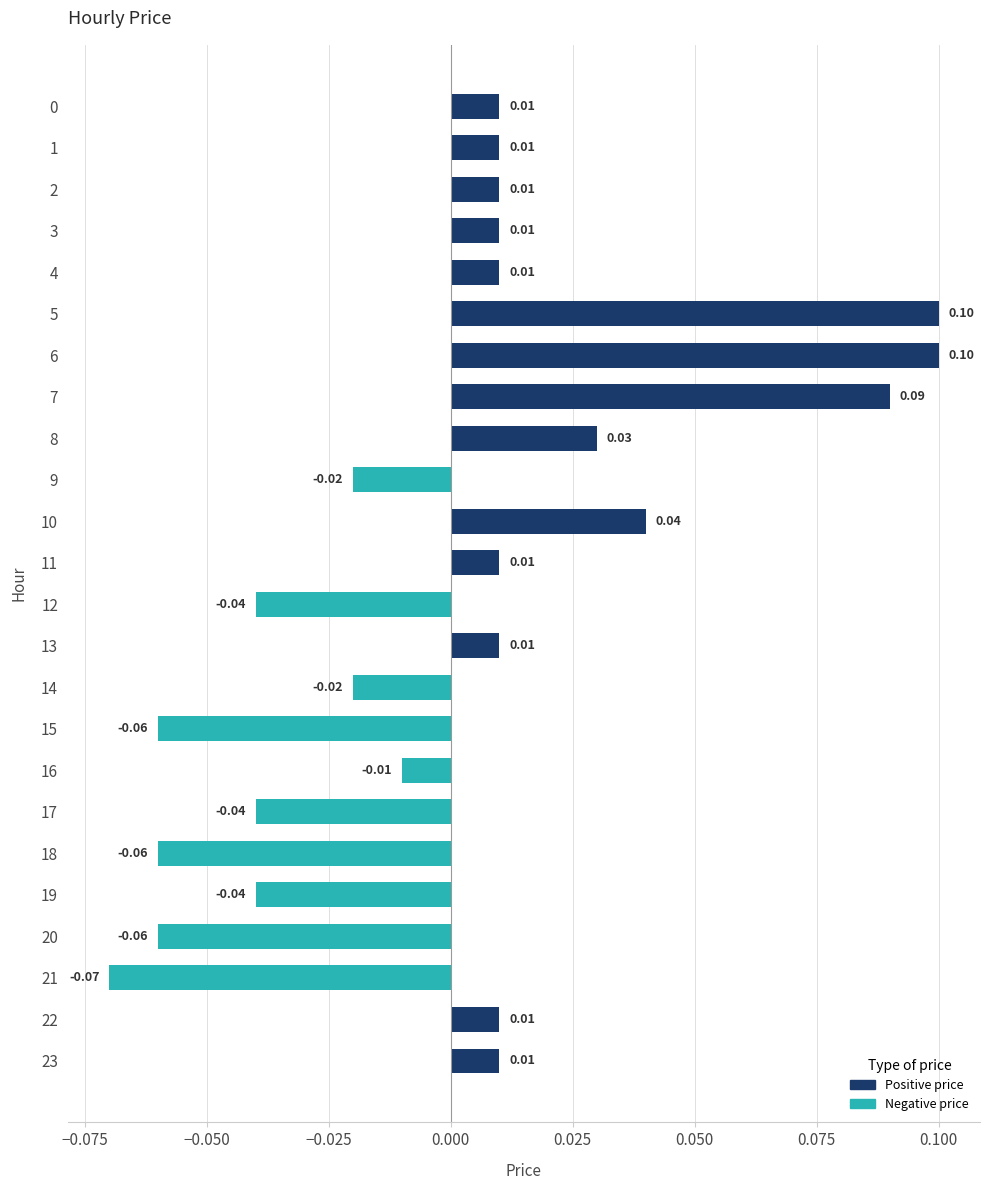

Which has a higher value, 8 or 17?

8